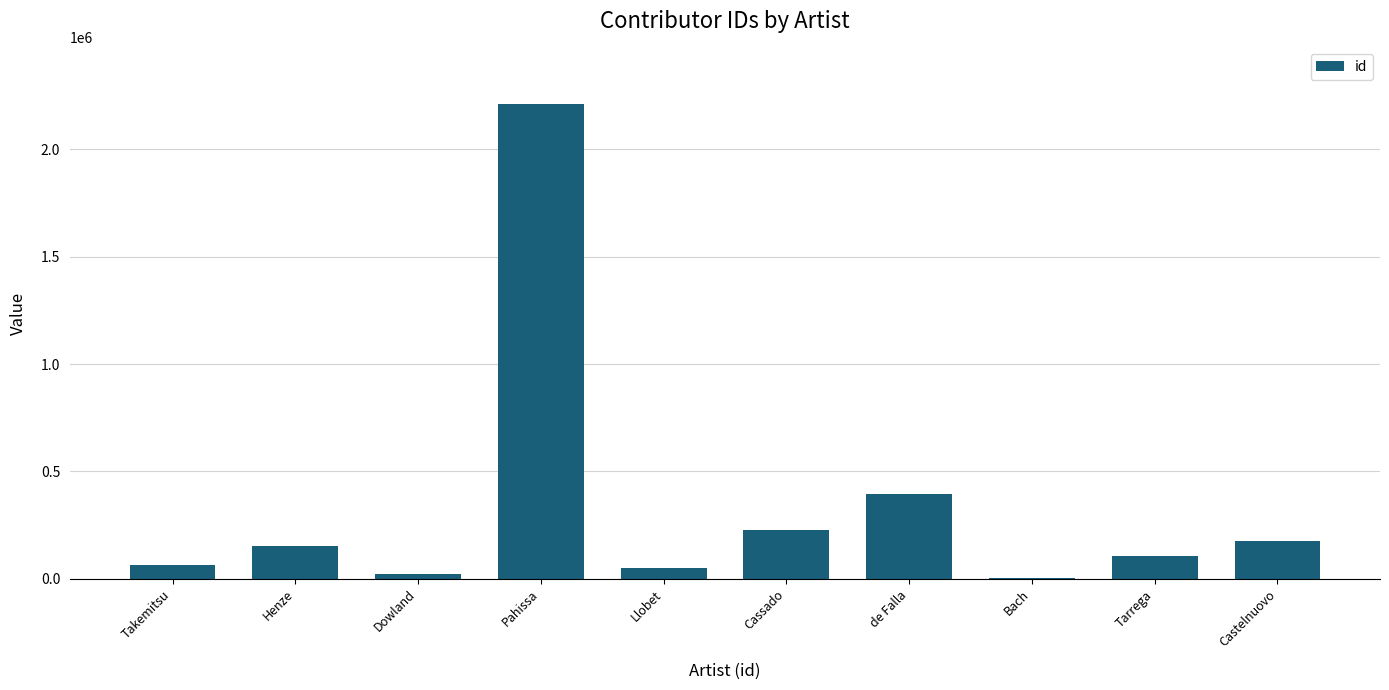

Read the value at Henze.

153072